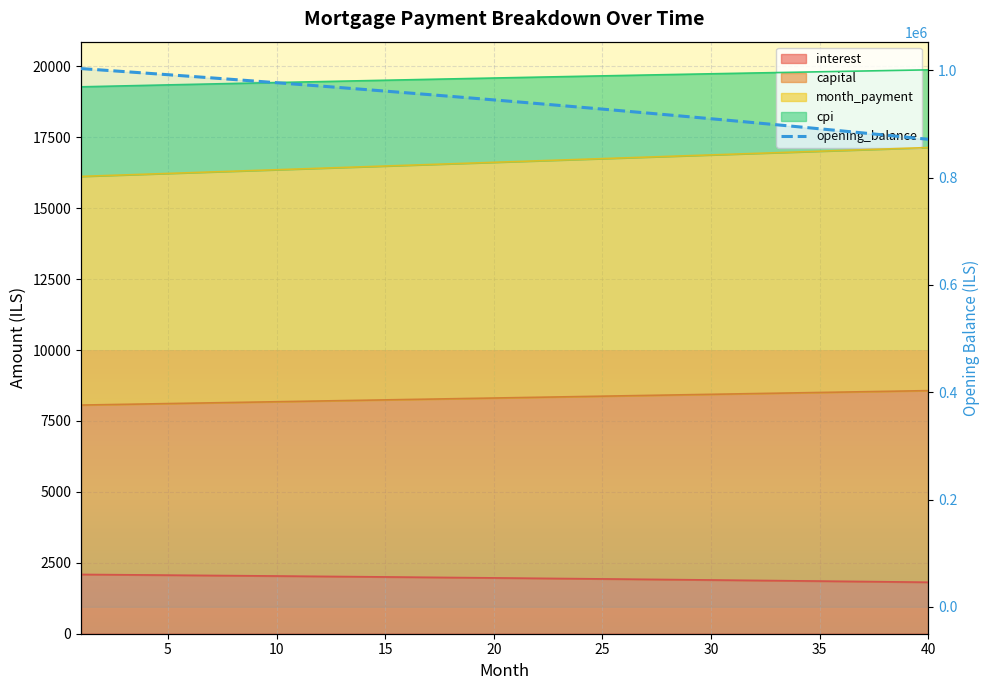

What is the change in value from 5 to 20?

-58924.6